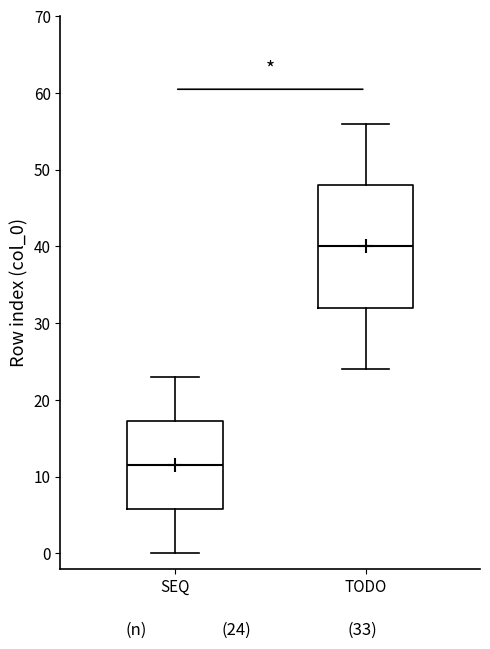

Which box's median line is the lowest?

SEQ